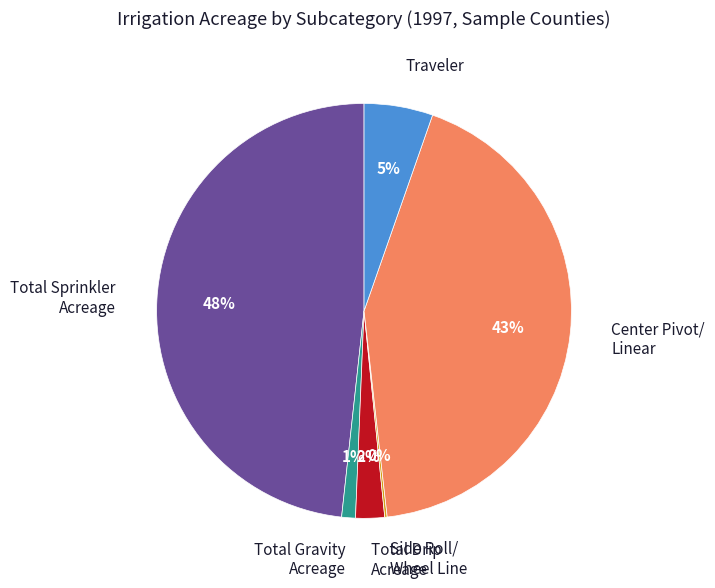

To the nearest percent, what percentage of the pie is Total Gravity Acreage?

1%